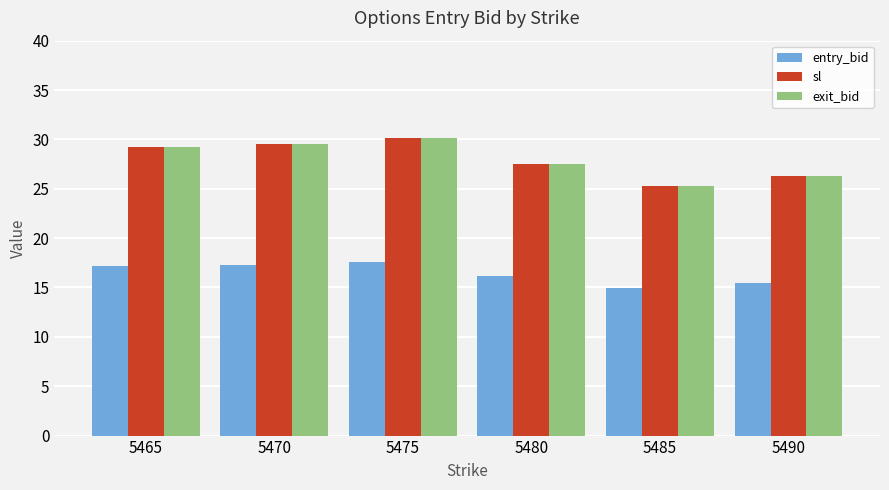

The exit_bid series shows 47.0 at 5490. True or false?

False